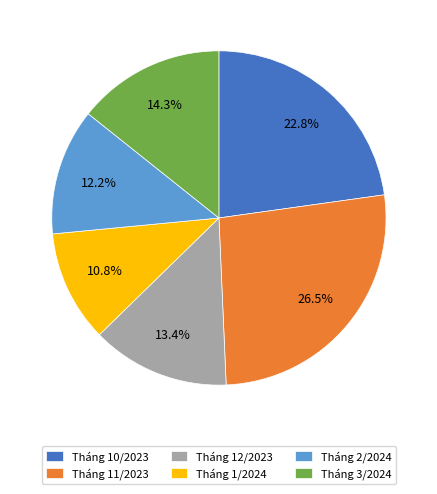

Is there a majority slice in this chart?

No